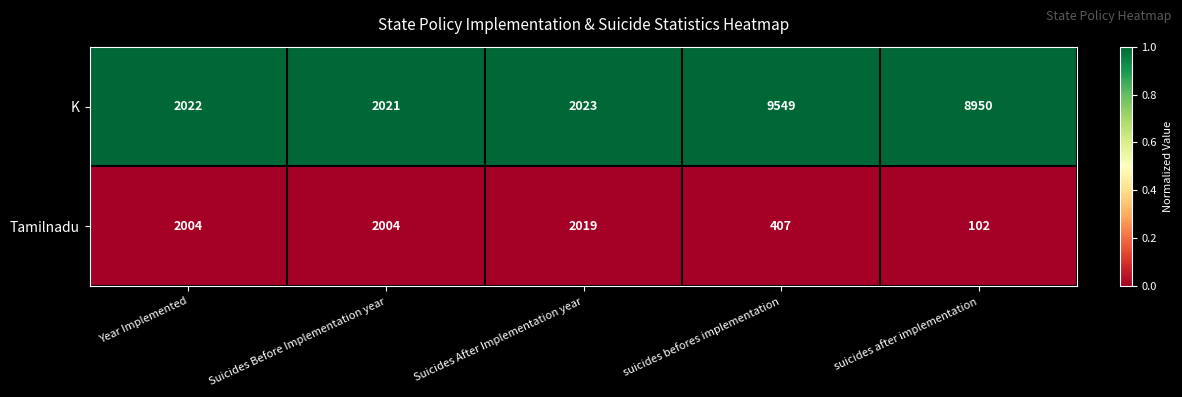

Is the value of Tamilnadu at Suicides Before Implementation year greater than the value of K at Year Implemented?

No